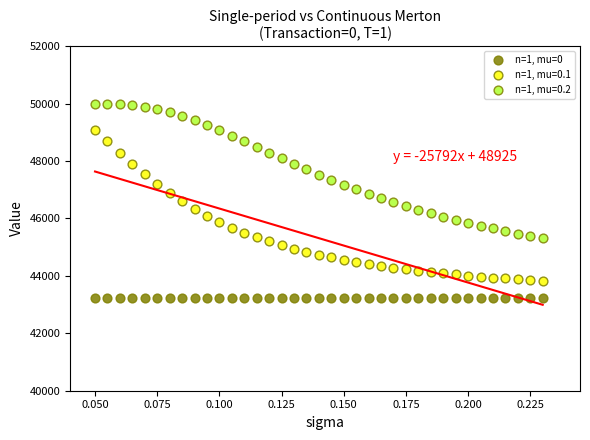

Which series reaches the minimum Y coordinate?

n=1, mu=0